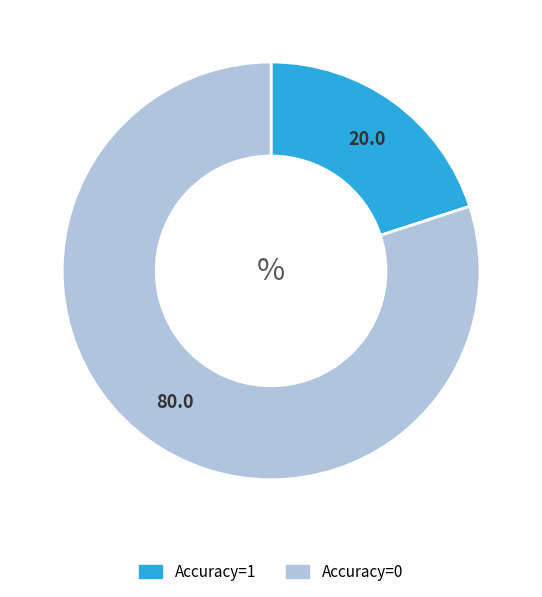

The Accuracy=1 slice represents 15% of the pie. True or false?

False